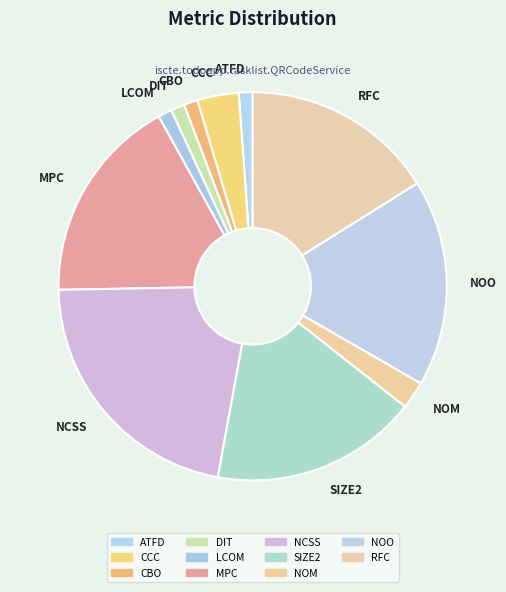

Between SIZE2 and DIT, which is larger?

SIZE2